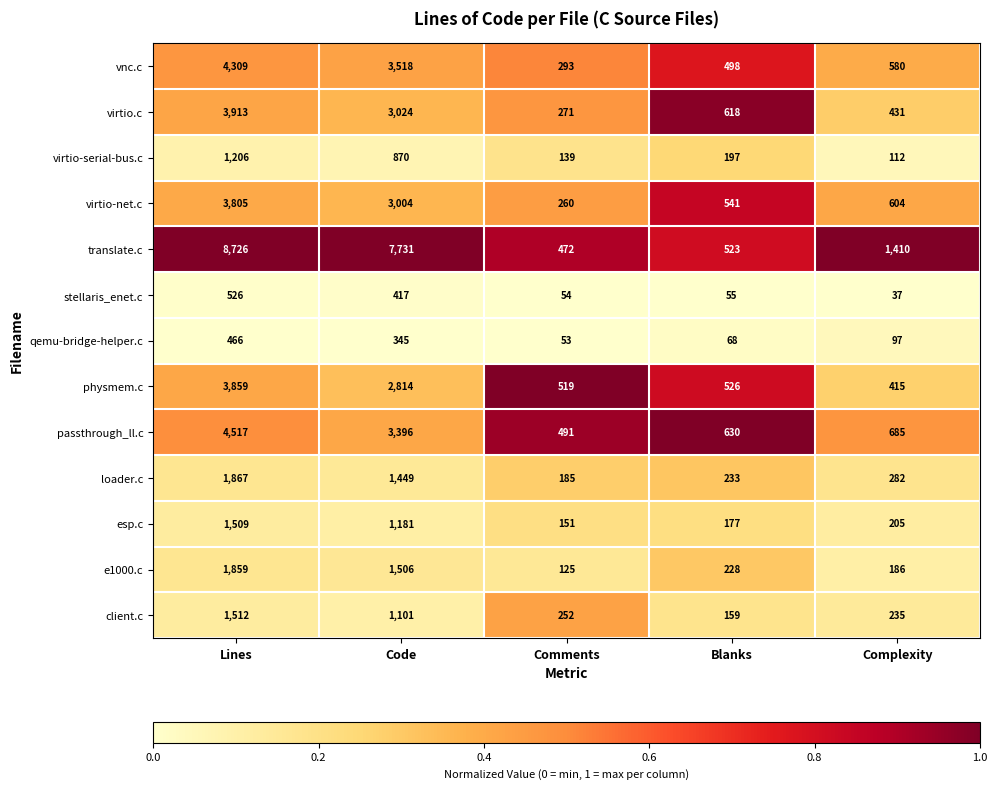

Between Blanks and Complexity, which series saw the biggest shift?

translate.c